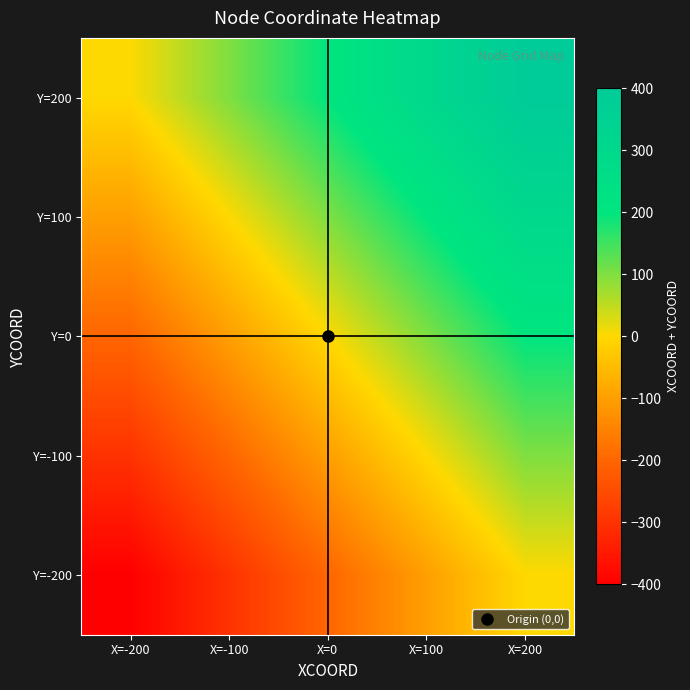

List the series in order of their peak value, lowest first.

Y=-200, Y=-100, Y=0, Y=100, Y=200